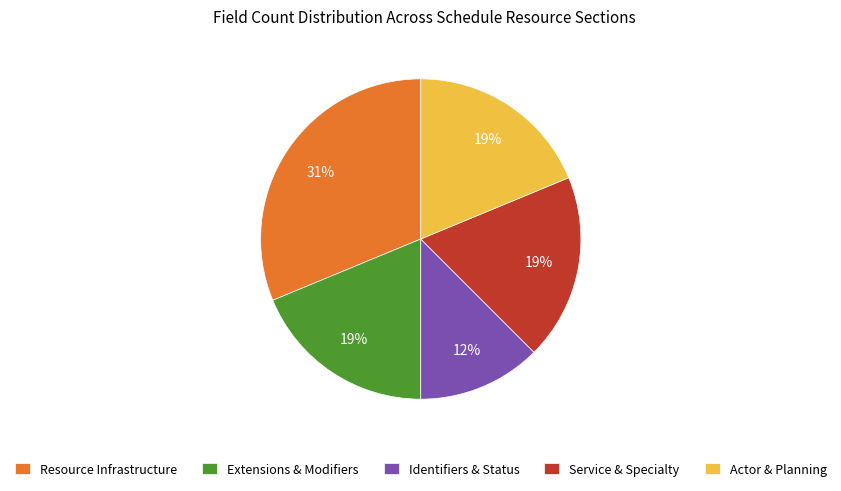

True or false: Extensions & Modifiers accounts for 25% of the total.

False